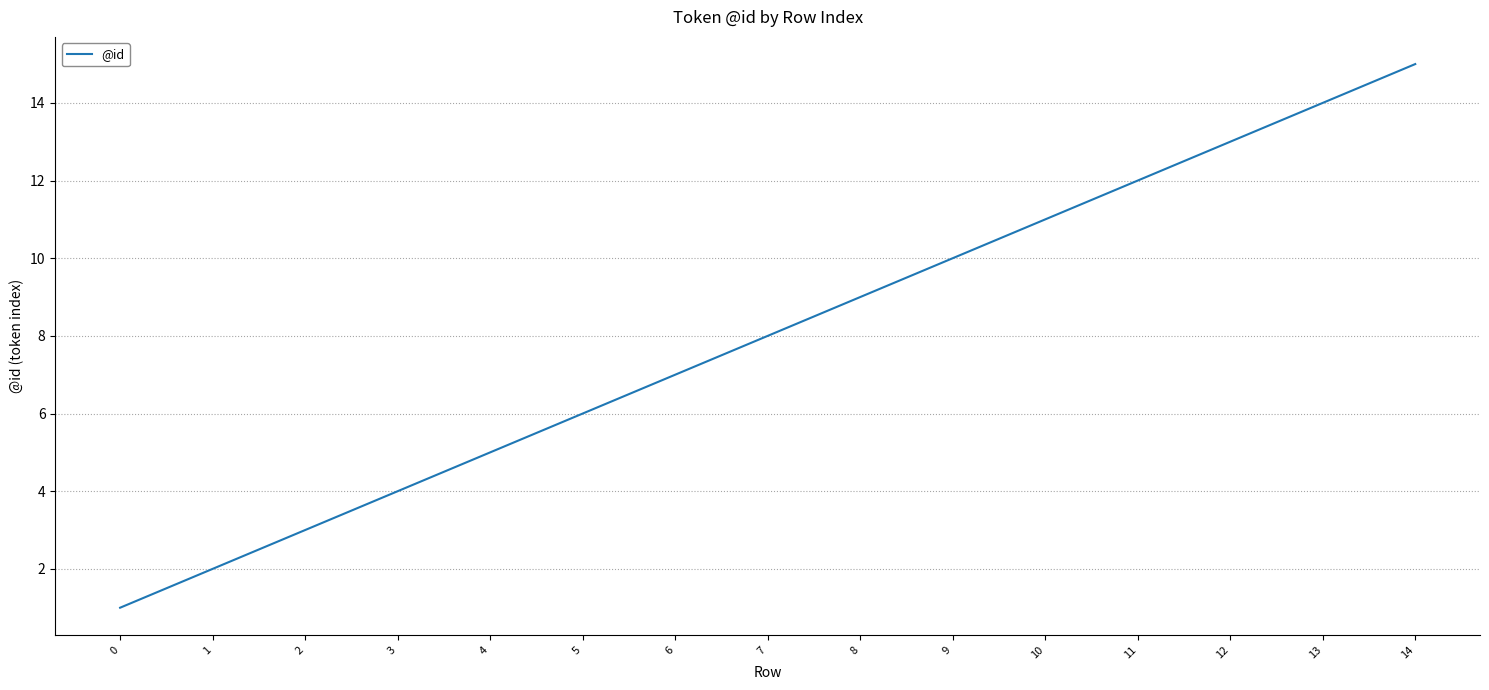

List the labels in order of value, smallest first.

0, 1, 2, 3, 4, 5, 6, 7, 8, 9, 10, 11, 12, 13, 14